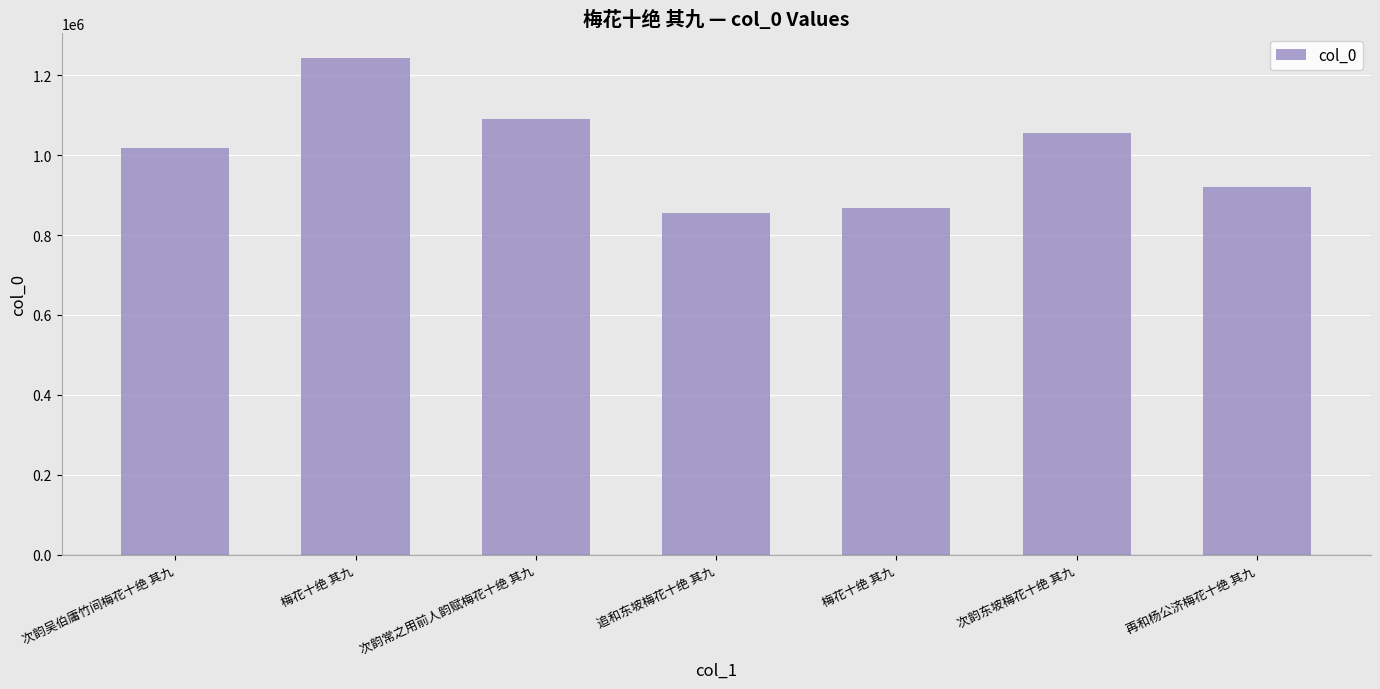

Approximately how many times larger is the value at 次韵常之用前人韵赋梅花十绝 其九 compared to 追和东坡梅花十绝 其九?

1.3